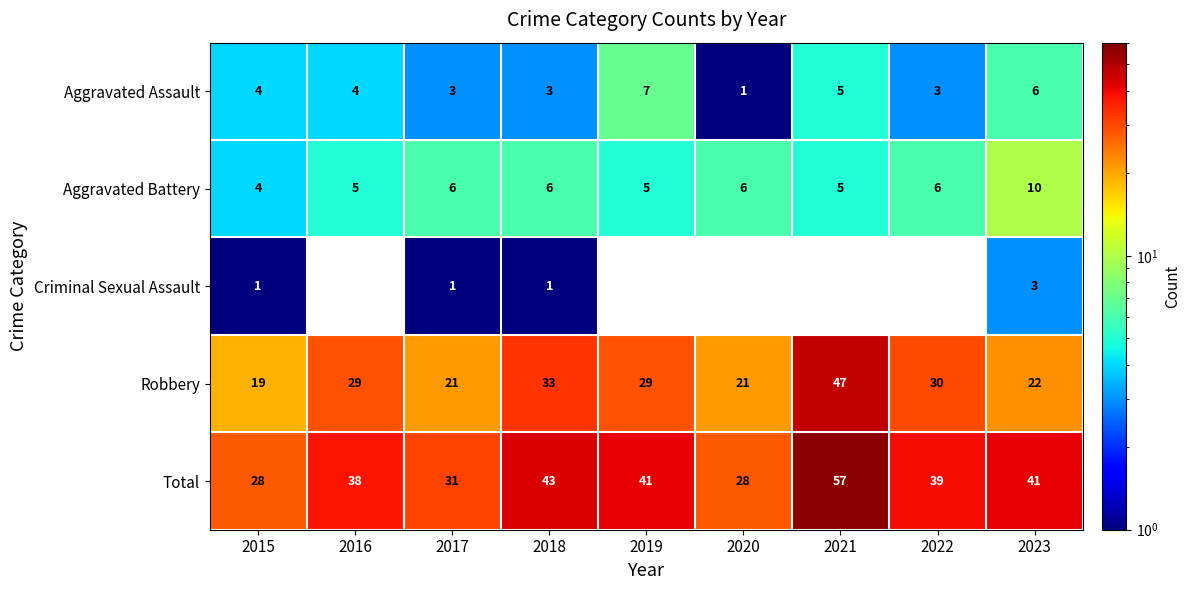

True or false: Aggravated Assault has a value of 6 at 2023.

True